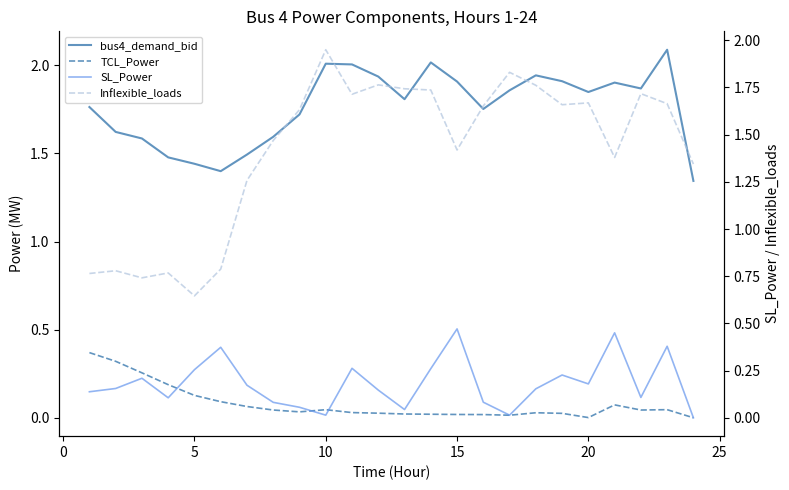

What is the total value across all series at 10?

2.5